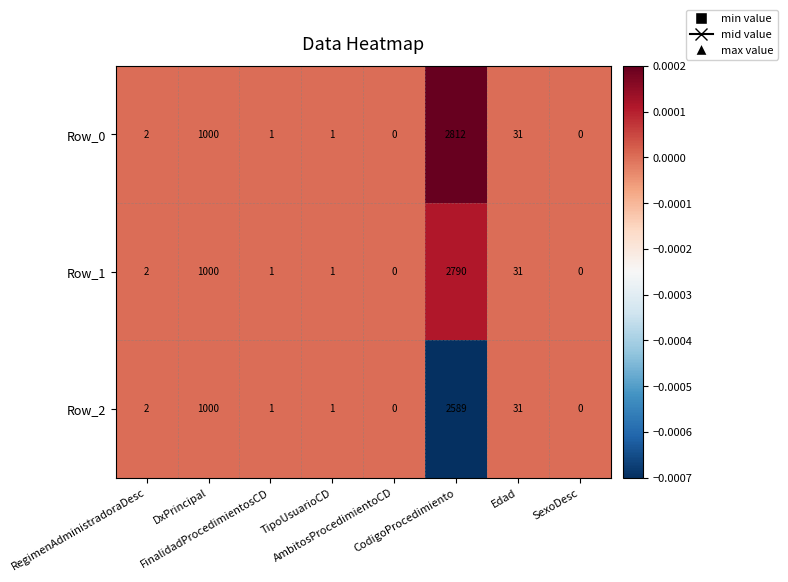

Which series has the largest range (max minus min)?

Row_0